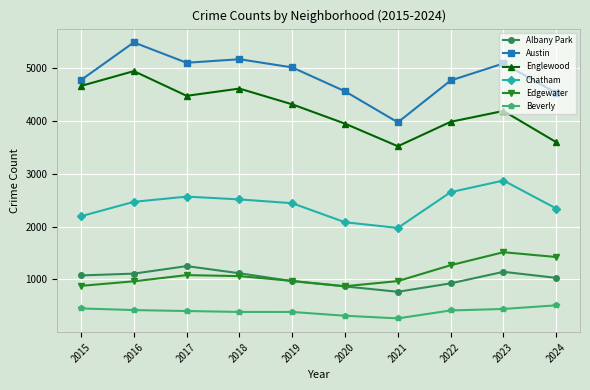

At which label does Beverly first exceed 414?

2015